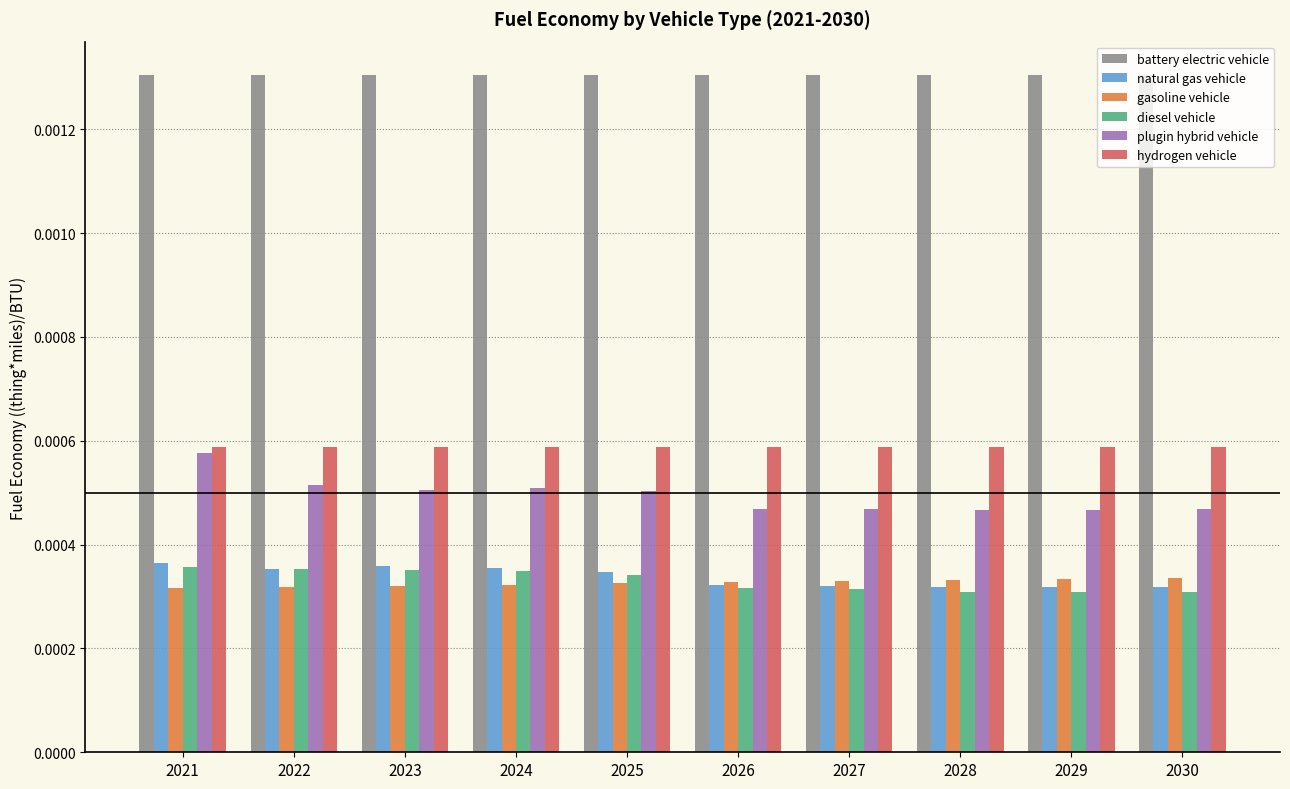

At how many categories does at least one series exceed 0?

10